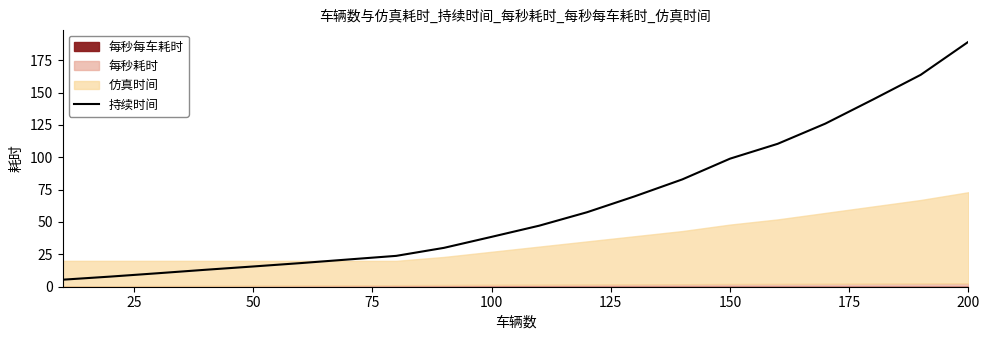

What is the maximum value for 持续时间?

189.2